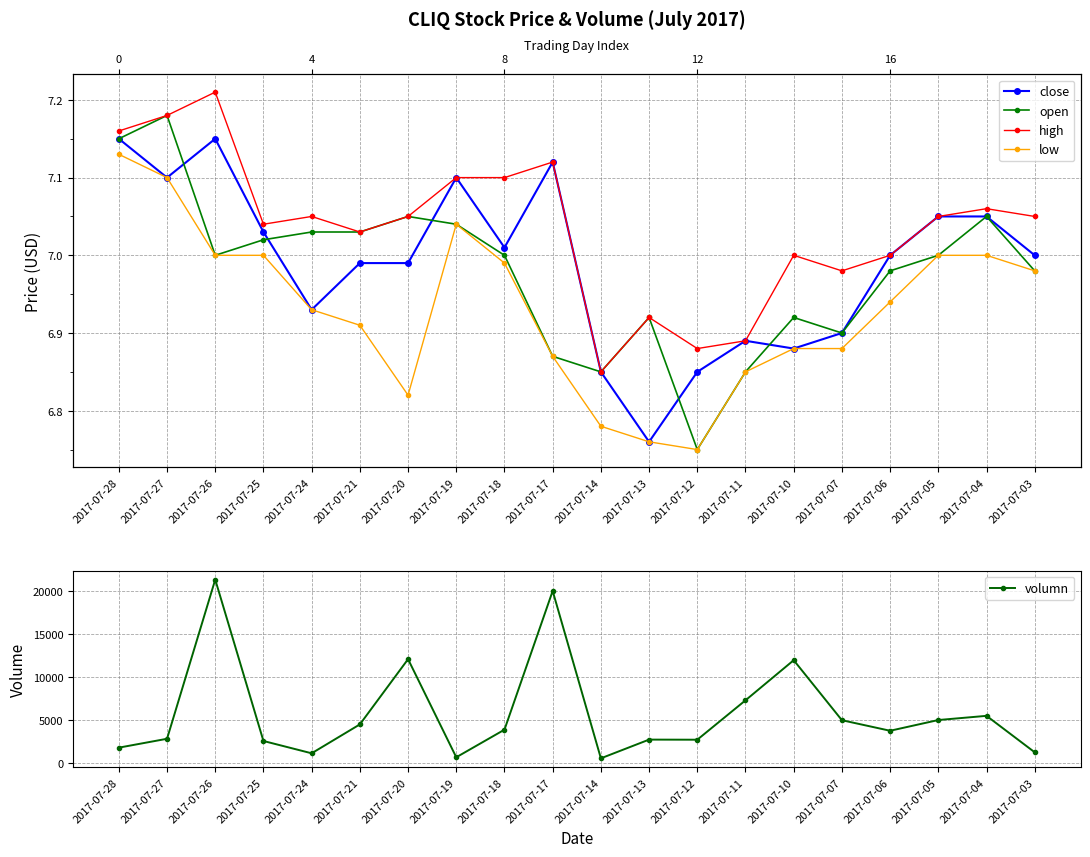

At how many categories does at least one series exceed 16031?

2